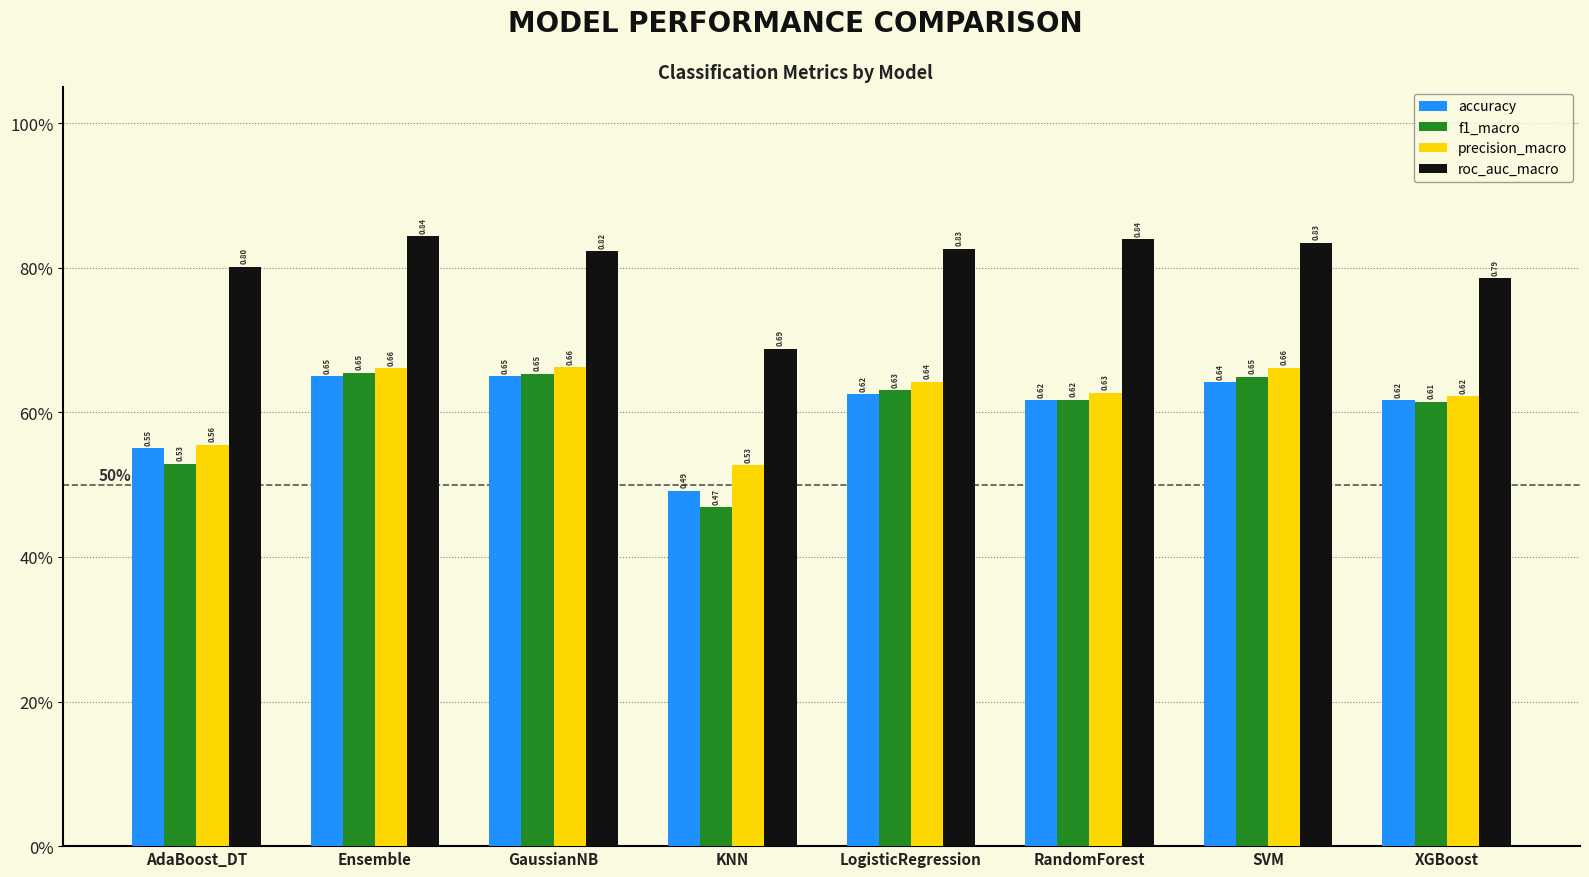

At which category is the sum across all series the highest?

Ensemble